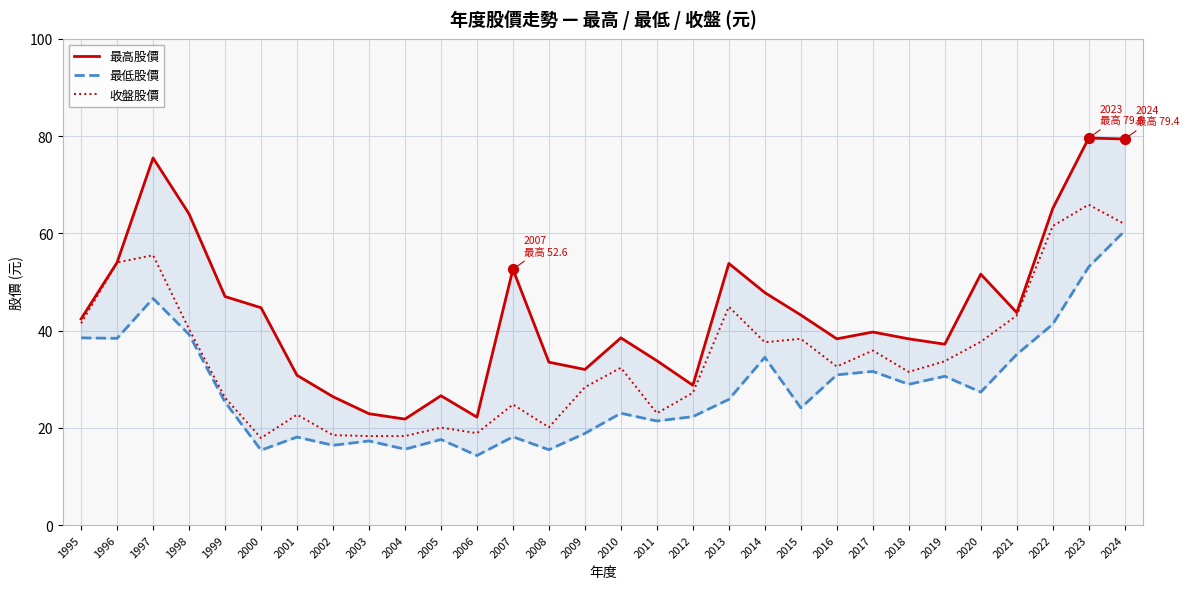

Which series reaches the maximum Y coordinate?

最高股價